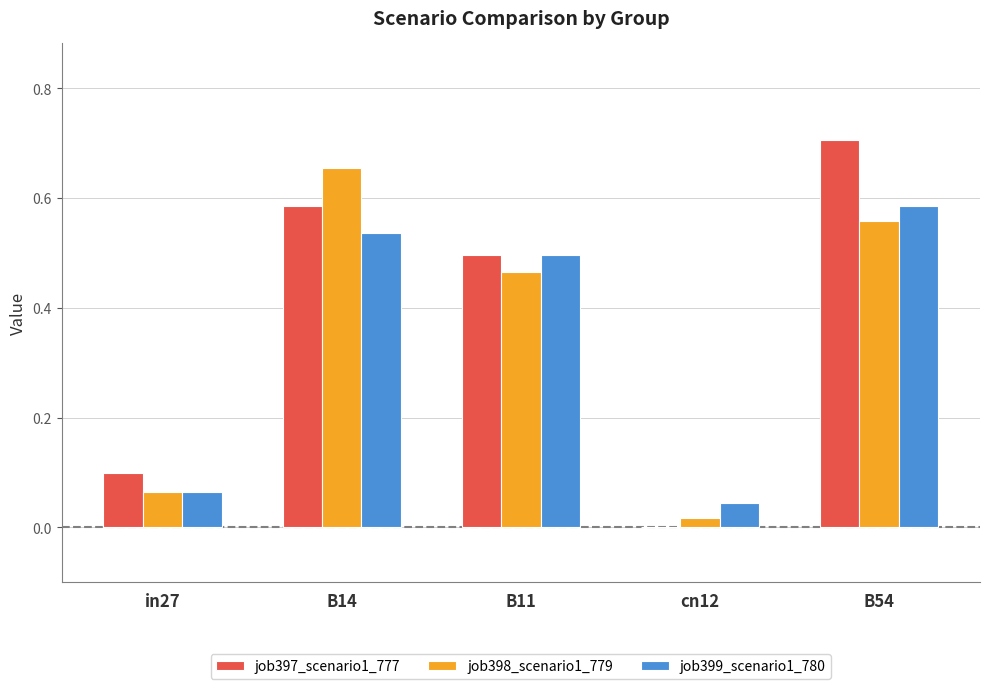

The job399_scenario1_780 series shows 0.9 at B14. True or false?

False